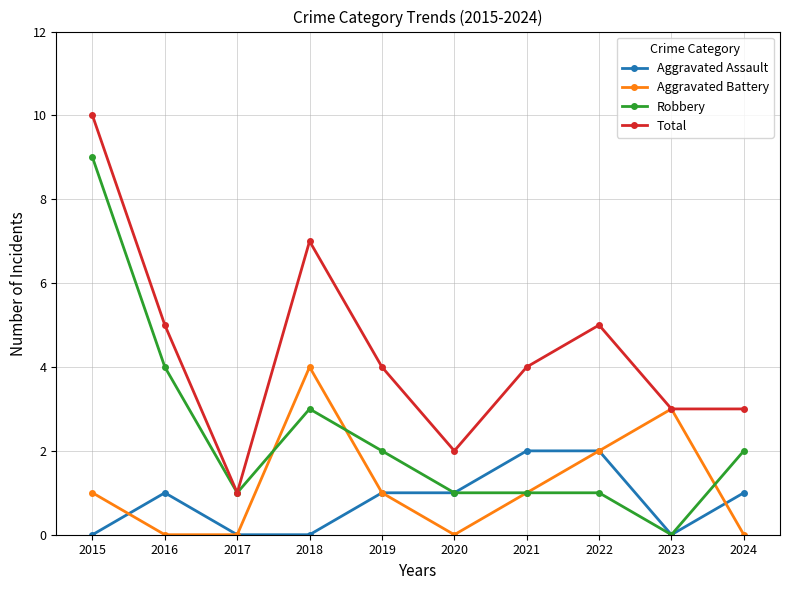

True or false: Robbery has more than 0 points higher than both neighbors.

True